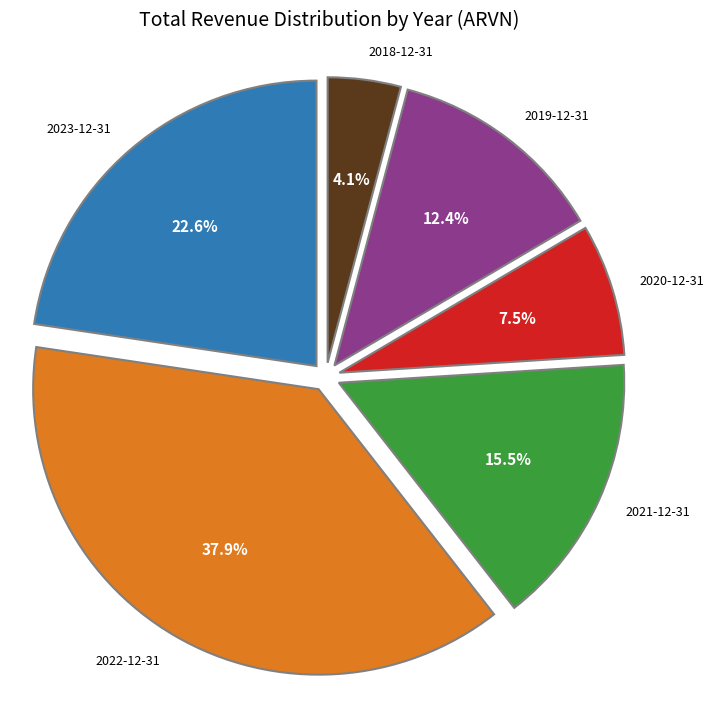

Is there any slice that represents more than half of the pie?

No